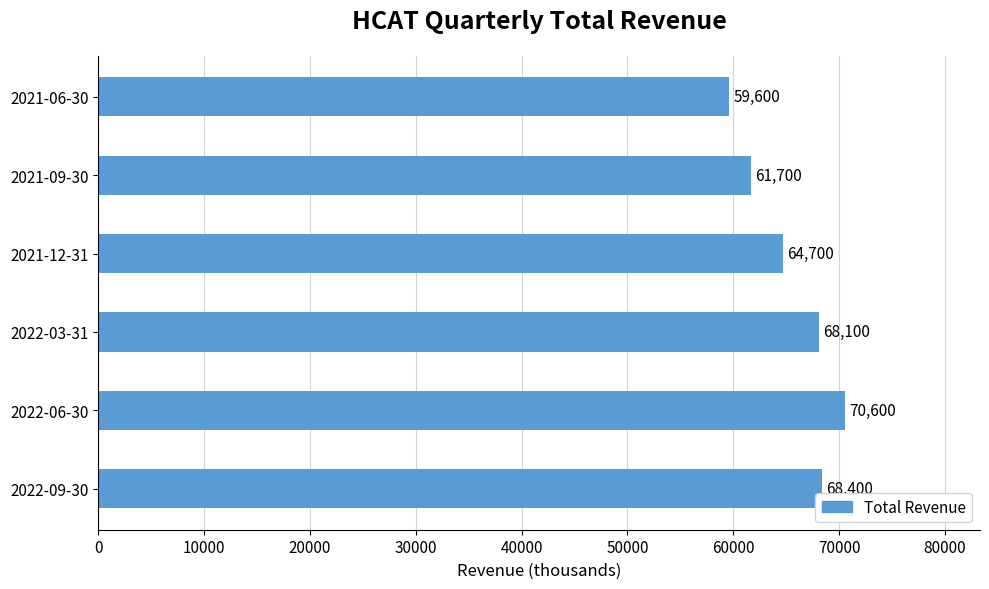

The chart shows a value of 95104 at 2021-09-30. True or false?

False